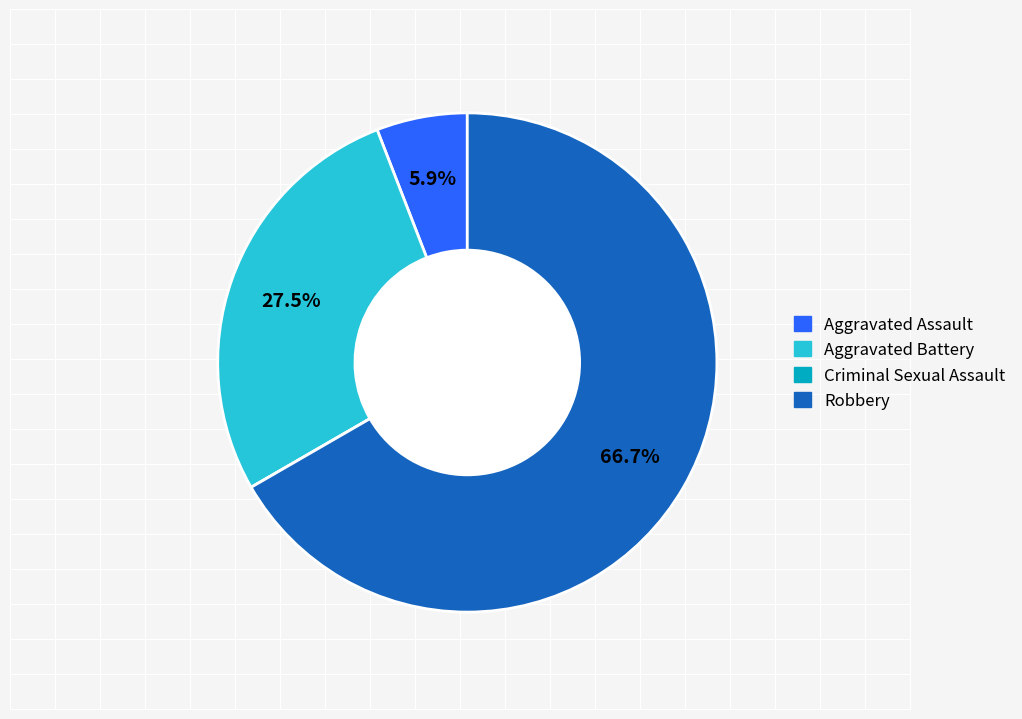

How much of the chart is everything except Aggravated Battery?

72.5%